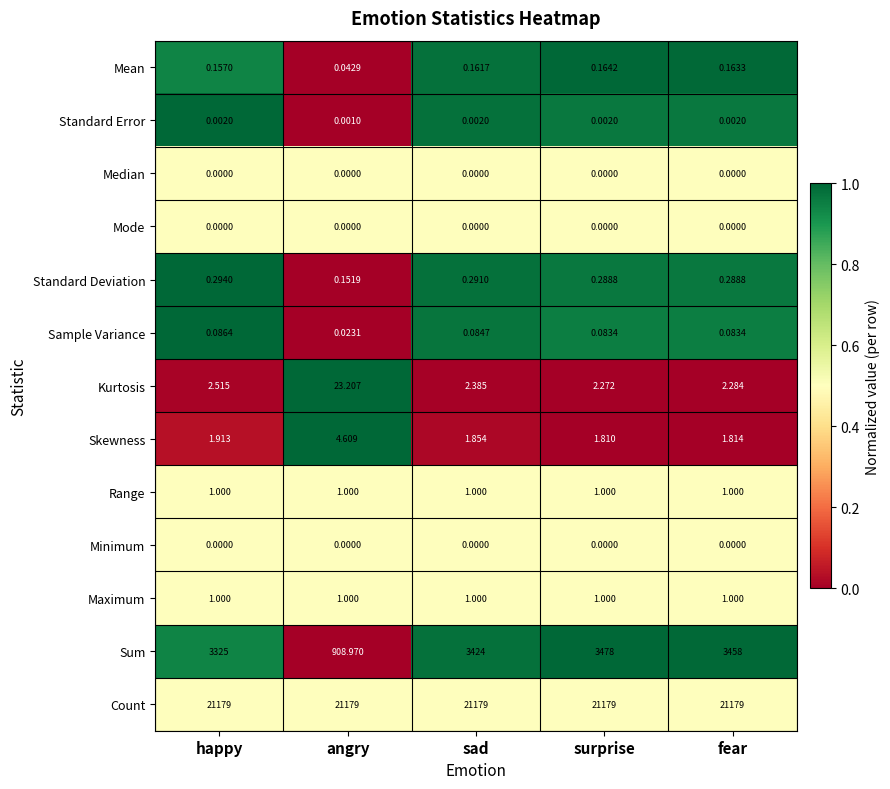

At which category is the sum across all series the highest?

surprise